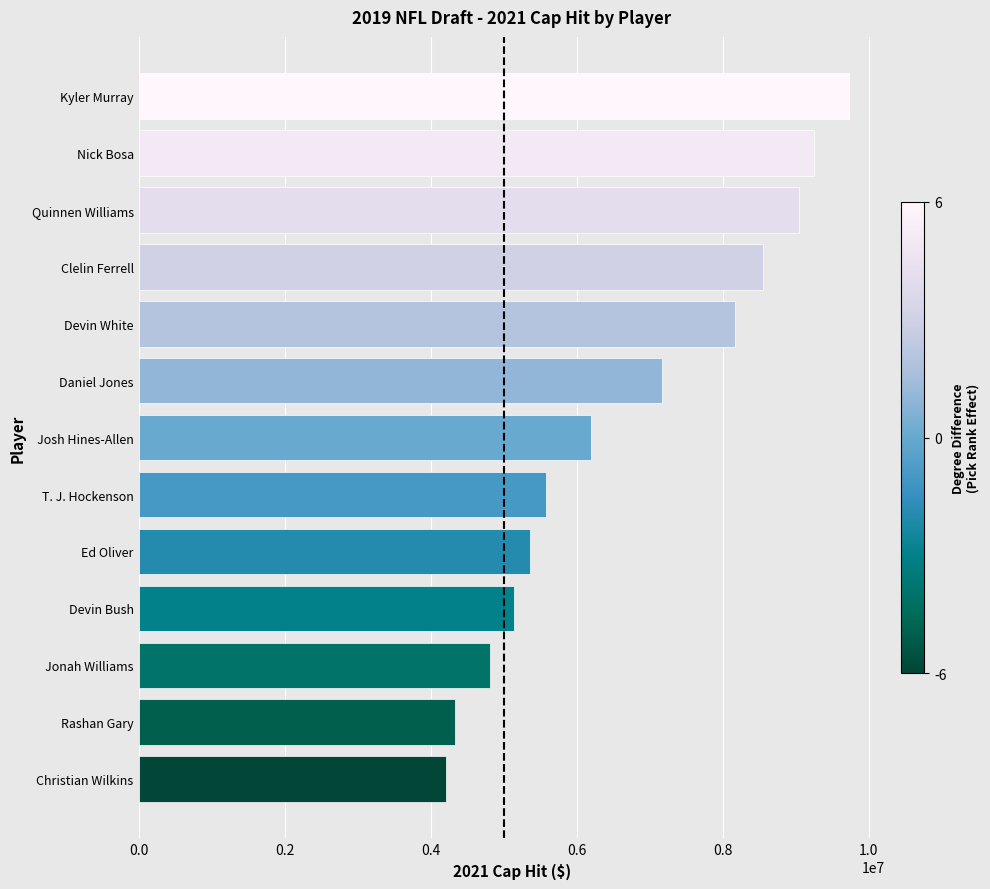

Which has a higher value, Clelin Ferrell or Devin Bush?

Clelin Ferrell